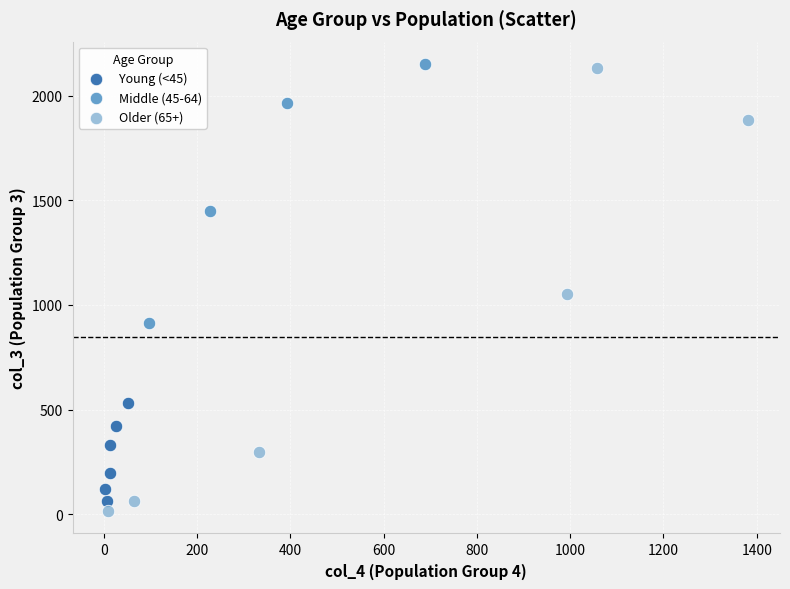

What are all the series names shown in the legend?

Young (<45), Middle (45-64), Older (65+)